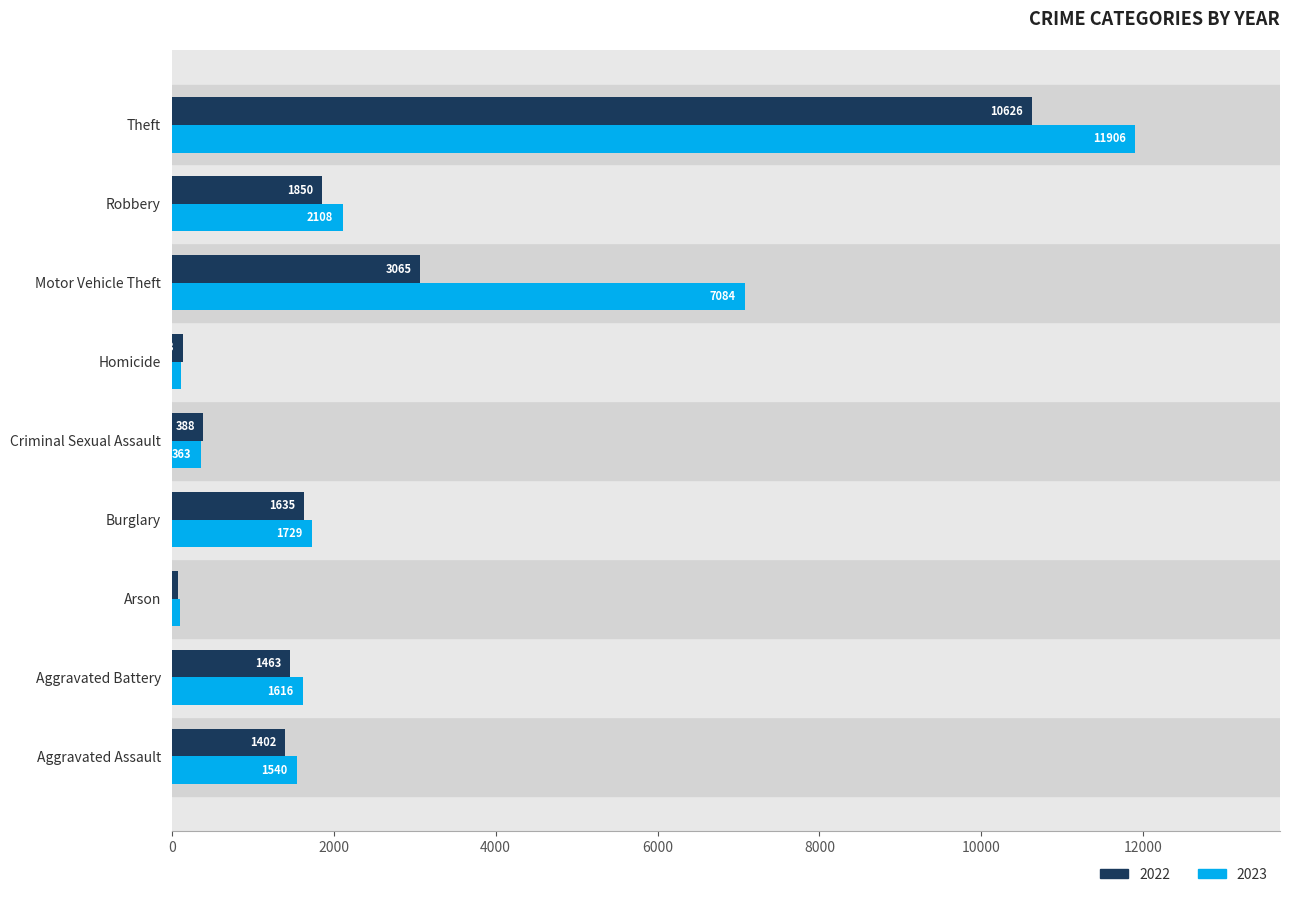

True or false: 2023 has a value of 3121 at Robbery.

False